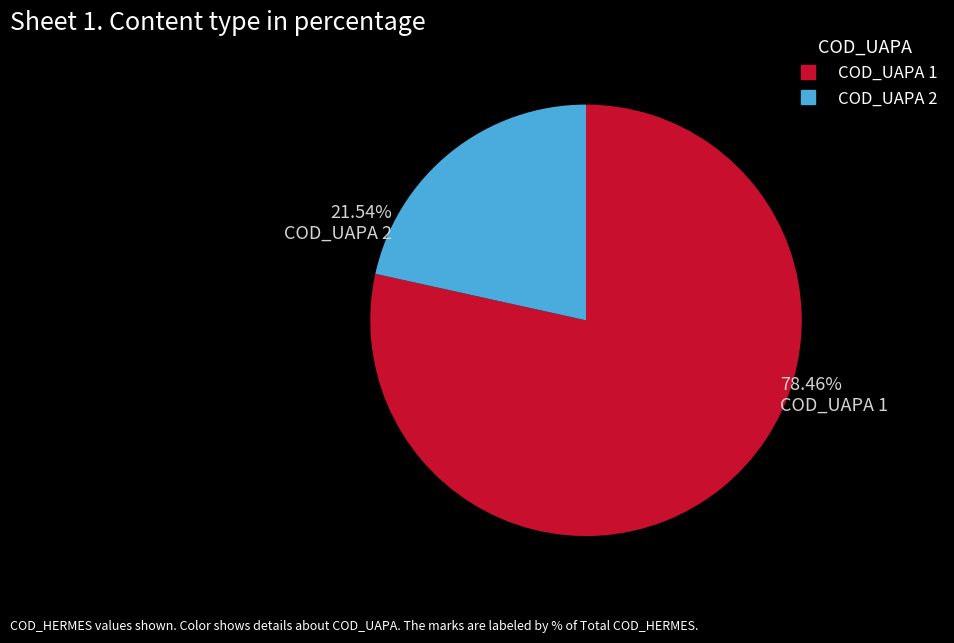

To the nearest percent, what is the average slice percentage?

50%